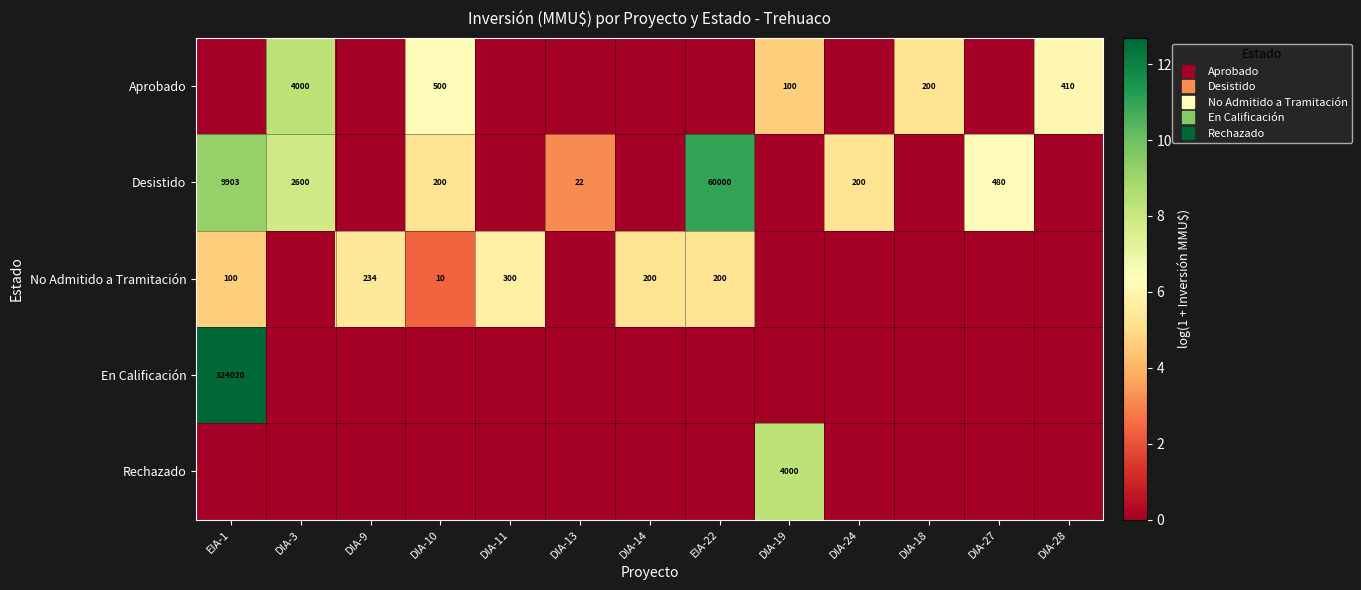

Between DIA-19 and DIA-18, which is larger?

DIA-18